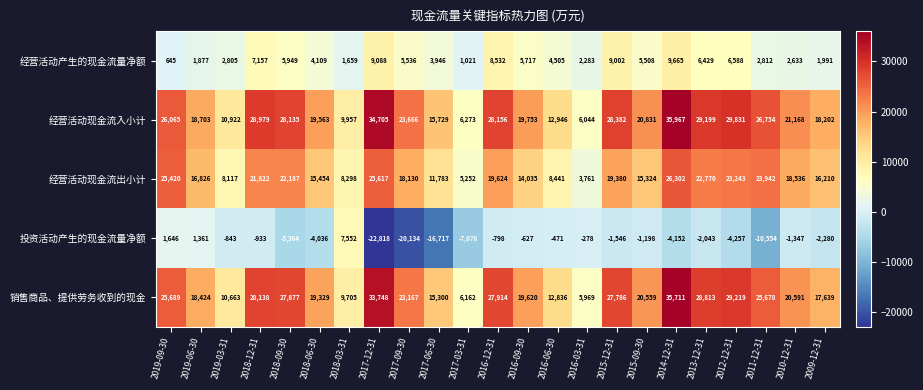

What is the sum of all 经营活动现金流出小计 values?

390474